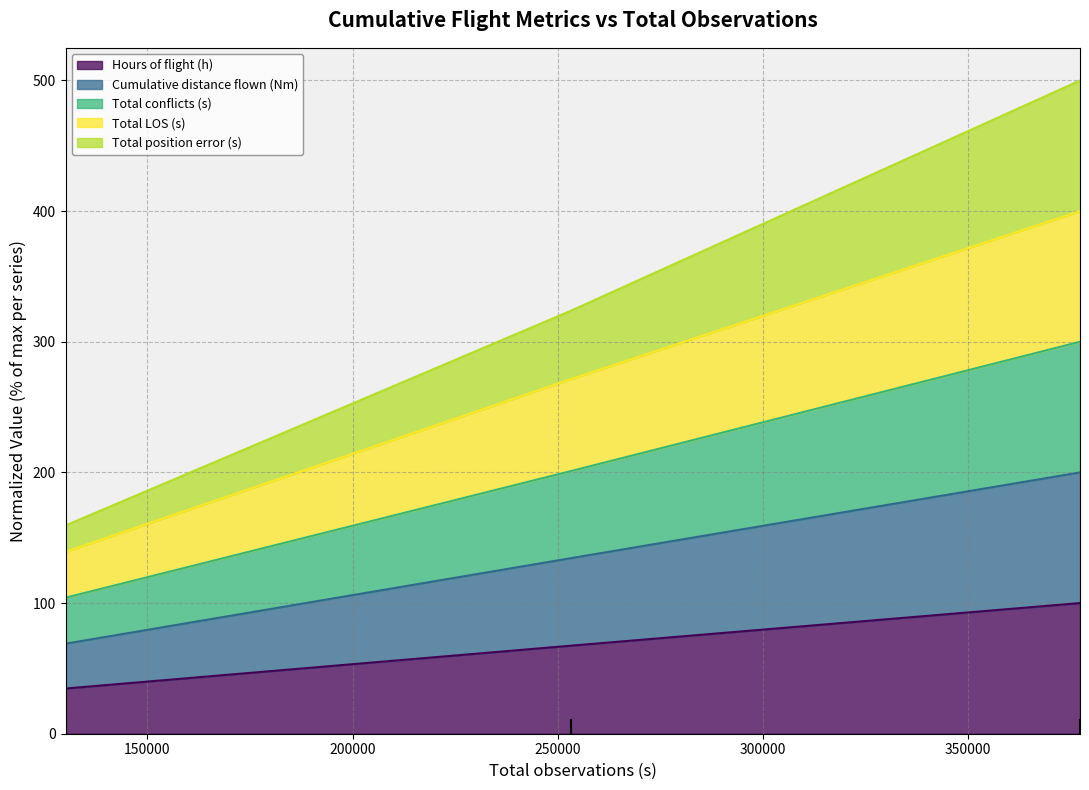

What is the highest value of the Hours of flight (h) series?

100.0